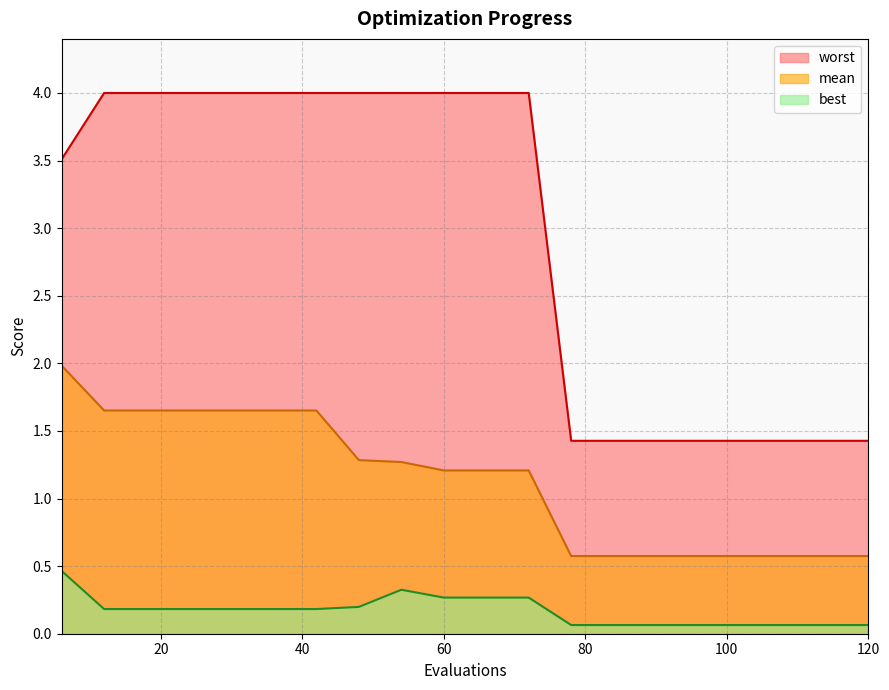

What is the value of the worst point at the 12th from the left?

4.0